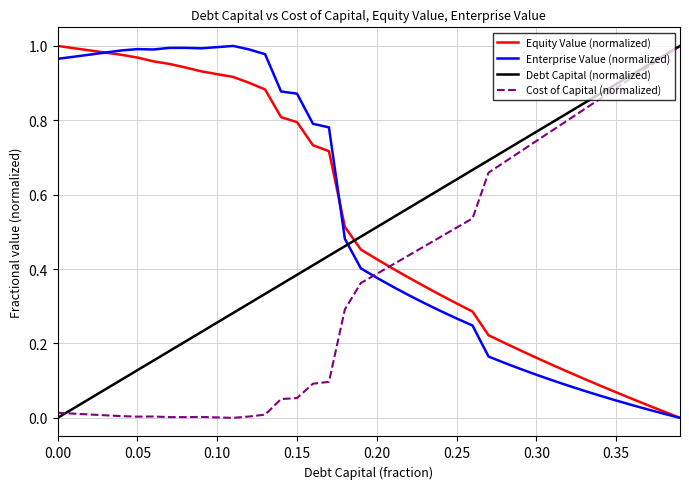

How many times do Debt Capital (normalized) and Enterprise Value (normalized) cross each other?

1